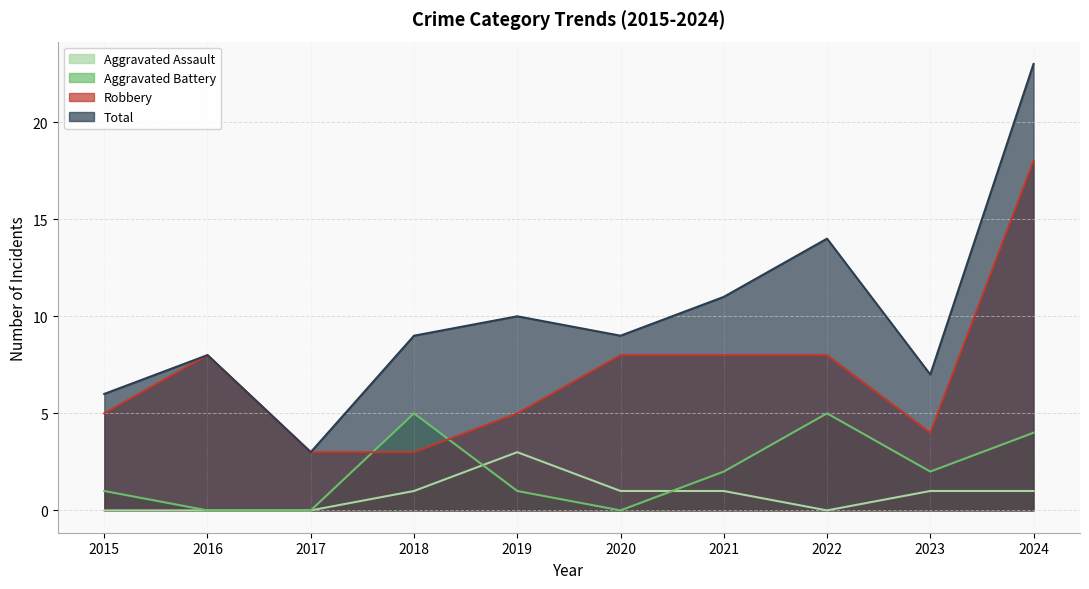

How many values in the Aggravated Assault series are below 1?

4